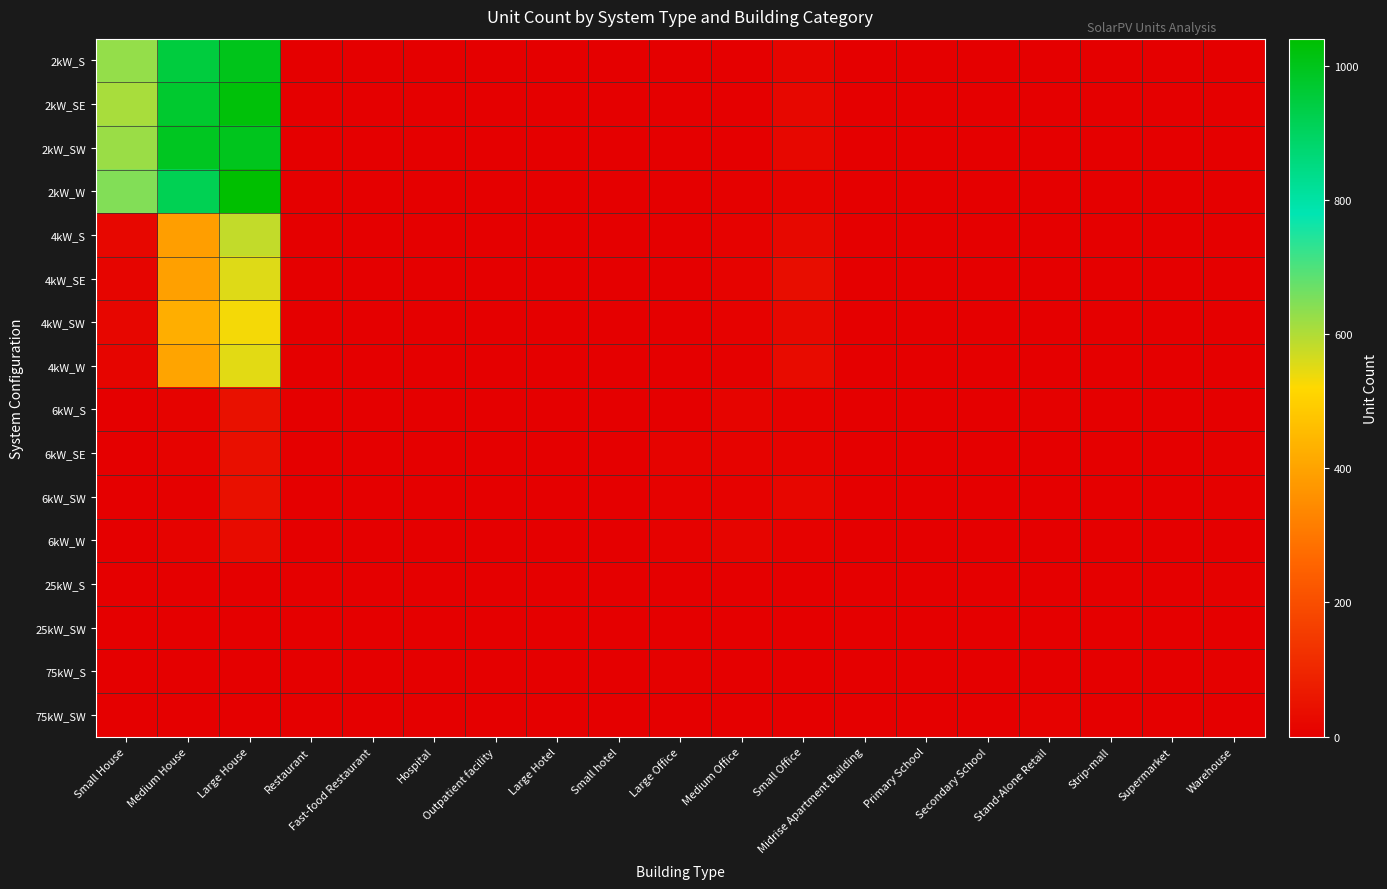

Reading left to right, transcribe all the data shown in this chart.

2kW_S: Small House=628	Medium House=947	Large House=1001	Restaurant=2	Fast-food Restaurant=1	Hospital=0	Outpatient facility=0	Large Hotel=0	Small hotel=0	Large Office=1	Medium Office=4	Small Office=15	Midrise Apartment Building=0	Primary School=0	Secondary School=0	Stand-Alone Retail=0	Strip-mall=1	Supermarket=0	Warehouse=0
2kW_SE: Small House=608	Medium House=970	Large House=1024	Restaurant=1	Fast-food Restaurant=1	Hospital=0	Outpatient facility=0	Large Hotel=0	Small hotel=0	Large Office=0	Medium Office=3	Small Office=20	Midrise Apartment Building=0	Primary School=0	Secondary School=0	Stand-Alone Retail=0	Strip-mall=0	Supermarket=0	Warehouse=0
2kW_SW: Small House=623	Medium House=991	Large House=996	Restaurant=2	Fast-food Restaurant=2	Hospital=0	Outpatient facility=0	Large Hotel=0	Small hotel=0	Large Office=2	Medium Office=0	Small Office=21	Midrise Apartment Building=0	Primary School=0	Secondary School=0	Stand-Alone Retail=0	Strip-mall=0	Supermarket=0	Warehouse=0
2kW_W: Small House=647	Medium House=918	Large House=1040	Restaurant=1	Fast-food Restaurant=4	Hospital=0	Outpatient facility=0	Large Hotel=0	Small hotel=0	Large Office=0	Medium Office=6	Small Office=10	Midrise Apartment Building=0	Primary School=0	Secondary School=0	Stand-Alone Retail=0	Strip-mall=0	Supermarket=0	Warehouse=1
4kW_S: Small House=21	Medium House=389	Large House=581	Restaurant=2	Fast-food Restaurant=3	Hospital=0	Outpatient facility=3	Large Hotel=0	Small hotel=0	Large Office=3	Medium Office=8	Small Office=23	Midrise Apartment Building=0	Primary School=0	Secondary School=0	Stand-Alone Retail=1	Strip-mall=0	Supermarket=0	Warehouse=2
4kW_SE: Small House=15	Medium House=394	Large House=553	Restaurant=2	Fast-food Restaurant=0	Hospital=1	Outpatient facility=0	Large Hotel=0	Small hotel=0	Large Office=2	Medium Office=9	Small Office=36	Midrise Apartment Building=0	Primary School=0	Secondary School=0	Stand-Alone Retail=2	Strip-mall=0	Supermarket=0	Warehouse=2
4kW_SW: Small House=18	Medium House=423	Large House=531	Restaurant=2	Fast-food Restaurant=1	Hospital=0	Outpatient facility=0	Large Hotel=1	Small hotel=0	Large Office=1	Medium Office=8	Small Office=24	Midrise Apartment Building=0	Primary School=0	Secondary School=0	Stand-Alone Retail=4	Strip-mall=0	Supermarket=0	Warehouse=0
4kW_W: Small House=16	Medium House=401	Large House=549	Restaurant=0	Fast-food Restaurant=1	Hospital=0	Outpatient facility=0	Large Hotel=0	Small hotel=0	Large Office=0	Medium Office=5	Small Office=31	Midrise Apartment Building=0	Primary School=0	Secondary School=0	Stand-Alone Retail=0	Strip-mall=0	Supermarket=0	Warehouse=0
6kW_S: Small House=0	Medium House=9	Large House=45	Restaurant=0	Fast-food Restaurant=0	Hospital=0	Outpatient facility=2	Large Hotel=0	Small hotel=0	Large Office=4	Medium Office=14	Small Office=8	Midrise Apartment Building=0	Primary School=2	Secondary School=2	Stand-Alone Retail=6	Strip-mall=1	Supermarket=1	Warehouse=2
6kW_SE: Small House=0	Medium House=12	Large House=41	Restaurant=1	Fast-food Restaurant=0	Hospital=0	Outpatient facility=0	Large Hotel=1	Small hotel=1	Large Office=9	Medium Office=10	Small Office=9	Midrise Apartment Building=2	Primary School=1	Secondary School=0	Stand-Alone Retail=4	Strip-mall=2	Supermarket=0	Warehouse=6
6kW_SW: Small House=0	Medium House=6	Large House=44	Restaurant=1	Fast-food Restaurant=1	Hospital=0	Outpatient facility=2	Large Hotel=0	Small hotel=1	Large Office=7	Medium Office=7	Small Office=17	Midrise Apartment Building=2	Primary School=1	Secondary School=0	Stand-Alone Retail=4	Strip-mall=2	Supermarket=1	Warehouse=6
6kW_W: Small House=0	Medium House=9	Large House=32	Restaurant=1	Fast-food Restaurant=0	Hospital=1	Outpatient facility=1	Large Hotel=0	Small hotel=0	Large Office=8	Medium Office=15	Small Office=8	Midrise Apartment Building=2	Primary School=1	Secondary School=0	Stand-Alone Retail=4	Strip-mall=0	Supermarket=0	Warehouse=4
25kW_S: Small House=0	Medium House=0	Large House=0	Restaurant=0	Fast-food Restaurant=0	Hospital=0	Outpatient facility=0	Large Hotel=1	Small hotel=0	Large Office=1	Medium Office=1	Small Office=0	Midrise Apartment Building=0	Primary School=0	Secondary School=1	Stand-Alone Retail=2	Strip-mall=2	Supermarket=0	Warehouse=5
25kW_SW: Small House=0	Medium House=0	Large House=0	Restaurant=0	Fast-food Restaurant=0	Hospital=0	Outpatient facility=0	Large Hotel=0	Small hotel=0	Large Office=4	Medium Office=2	Small Office=0	Midrise Apartment Building=0	Primary School=0	Secondary School=2	Stand-Alone Retail=1	Strip-mall=1	Supermarket=2	Warehouse=4
75kW_S: Small House=0	Medium House=0	Large House=0	Restaurant=0	Fast-food Restaurant=0	Hospital=0	Outpatient facility=0	Large Hotel=2	Small hotel=0	Large Office=5	Medium Office=3	Small Office=0	Midrise Apartment Building=0	Primary School=1	Secondary School=0	Stand-Alone Retail=3	Strip-mall=1	Supermarket=1	Warehouse=5
75kW_SW: Small House=0	Medium House=0	Large House=0	Restaurant=0	Fast-food Restaurant=0	Hospital=0	Outpatient facility=0	Large Hotel=0	Small hotel=0	Large Office=2	Medium Office=1	Small Office=0	Midrise Apartment Building=0	Primary School=1	Secondary School=1	Stand-Alone Retail=7	Strip-mall=1	Supermarket=3	Warehouse=4